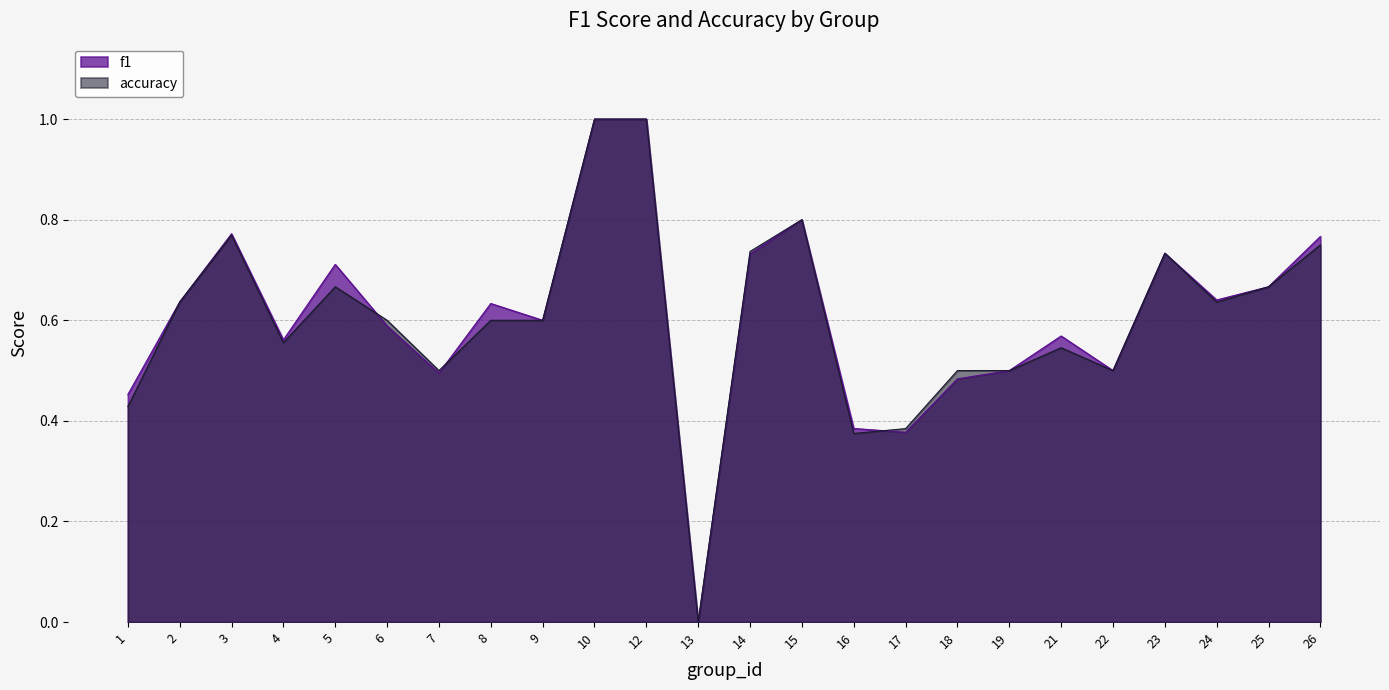

List the series in order of their overall mean, lowest first.

accuracy, f1